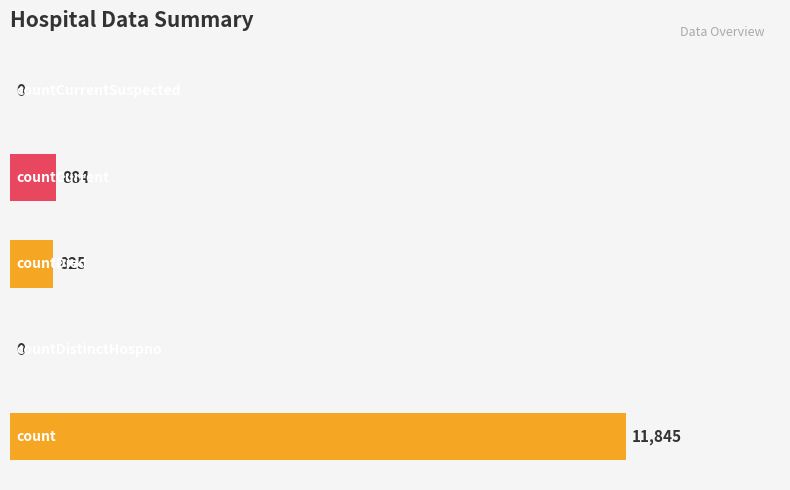

What is the greatest value displayed?

11845